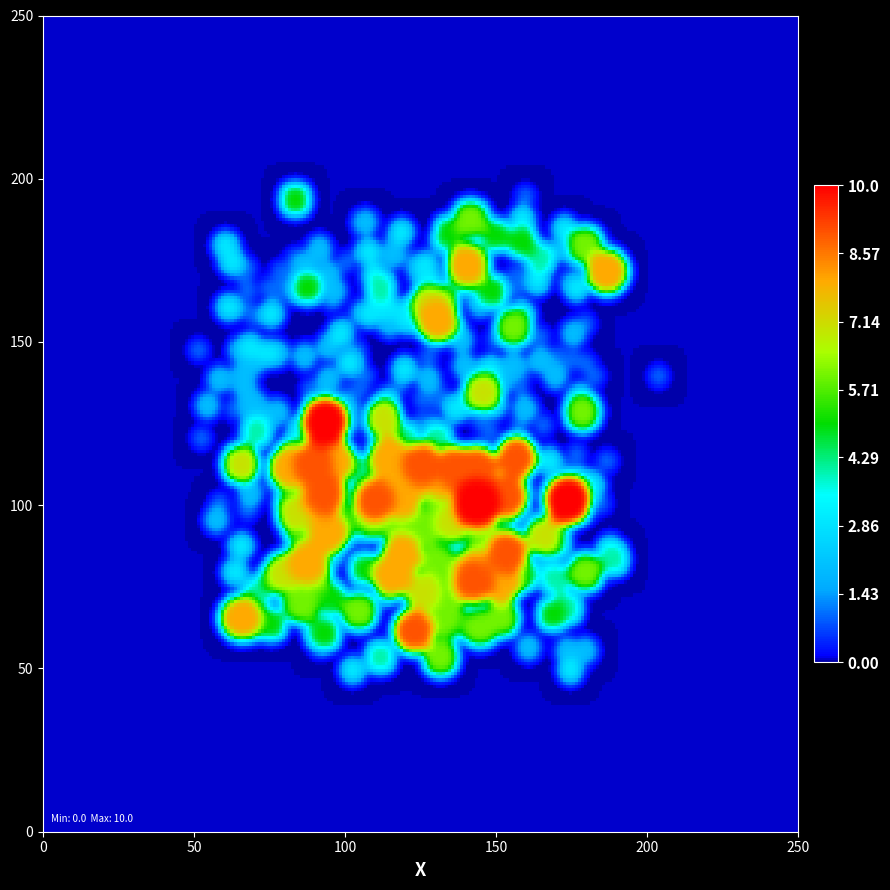

What is the spread (max minus min) of values at 7?

8